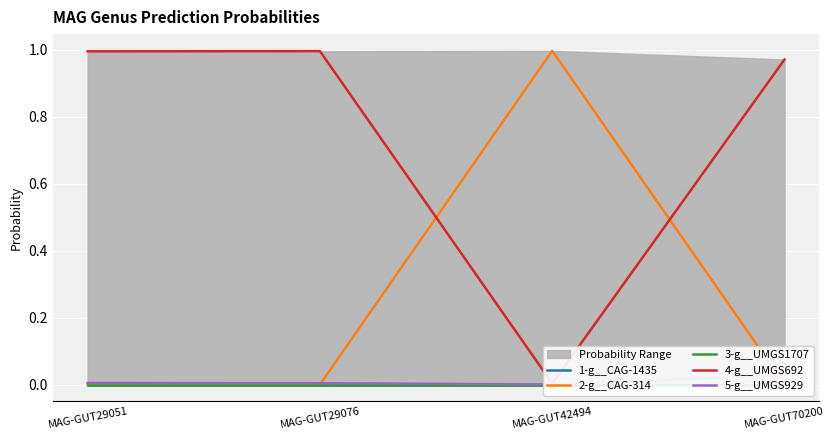

The 2-g__CAG-314 series shows 1.0 at MAG-GUT42494. True or false?

True